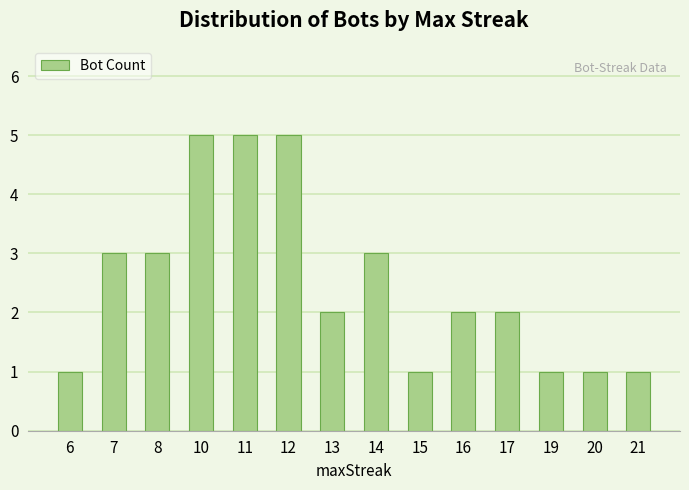

What is the change in value from 10 to 21?

-4